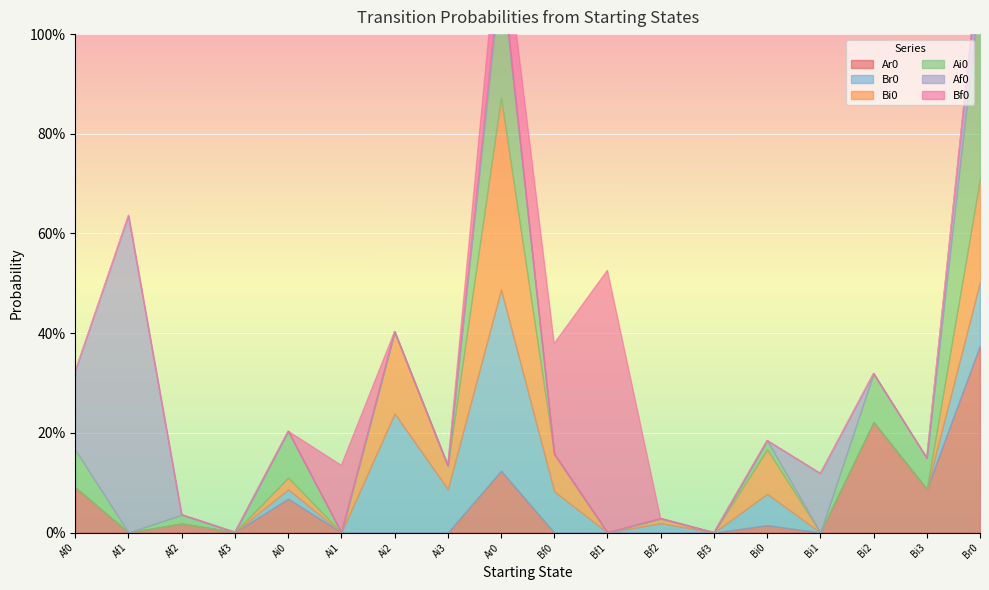

How many interior local peaks does the Ai0 series have?

5